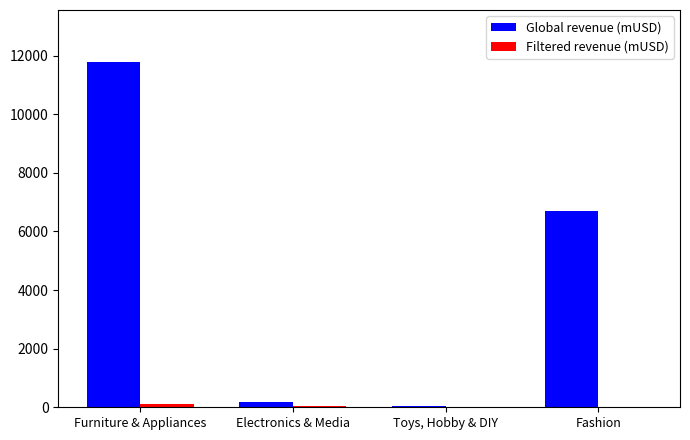

At which category does the chart reach its peak across all series?

Furniture & Appliances